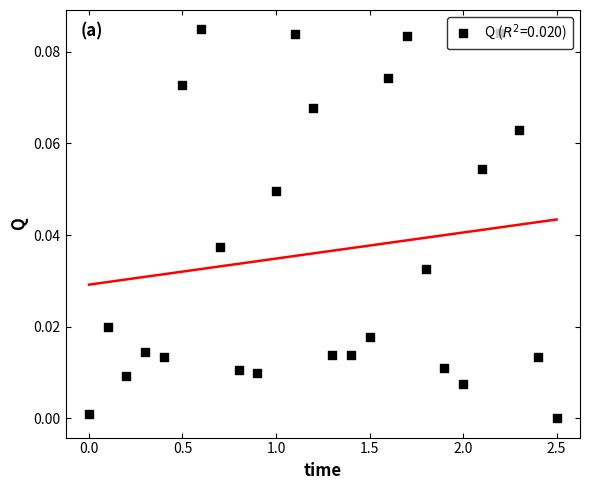

What is the change in value from 1.1 to 1.4?

-0.1